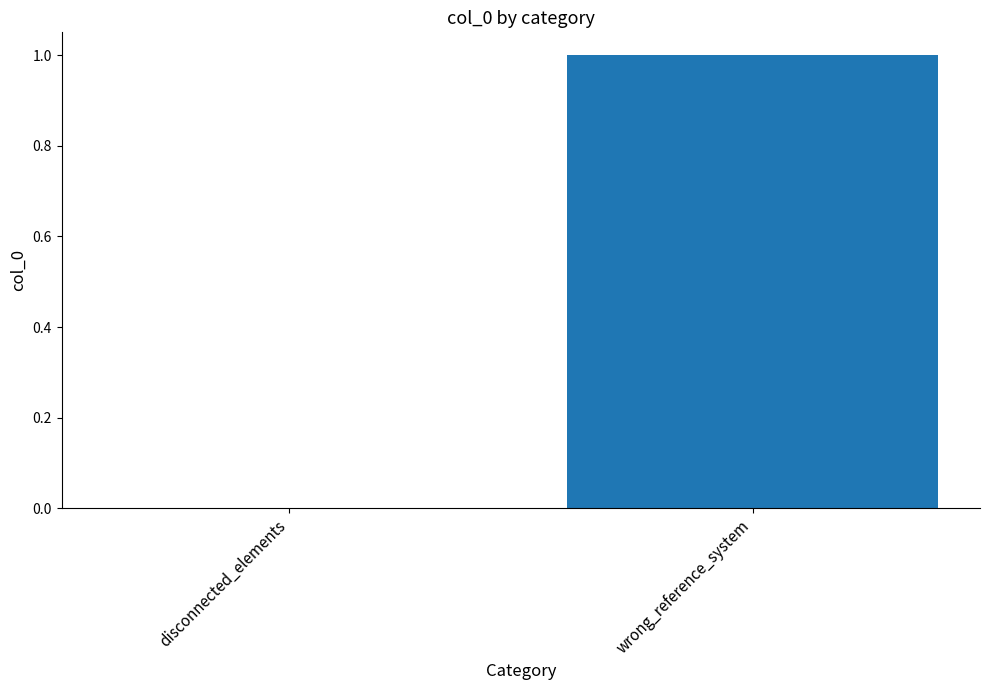

How many values are between 0 and 1?

2